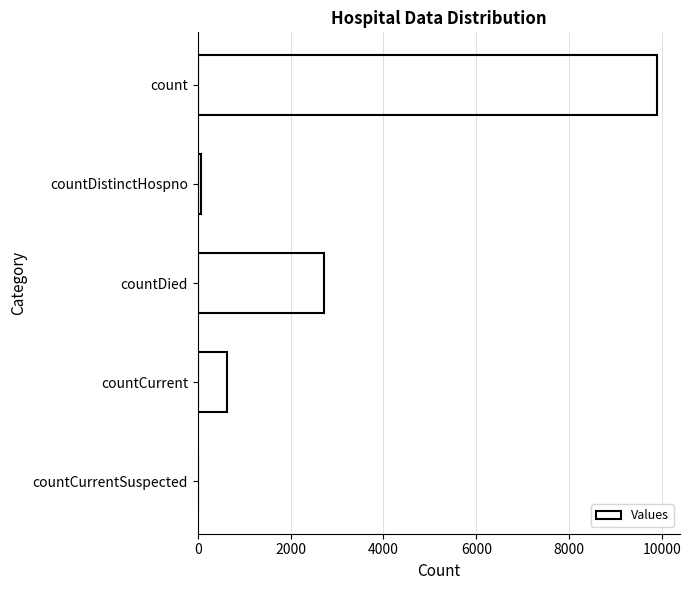

What is the maximum value shown in the chart?

9891